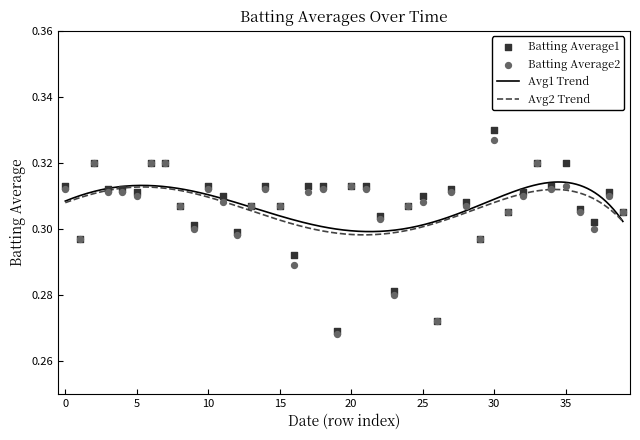

Which series has the largest total across all categories?

Batting Average1